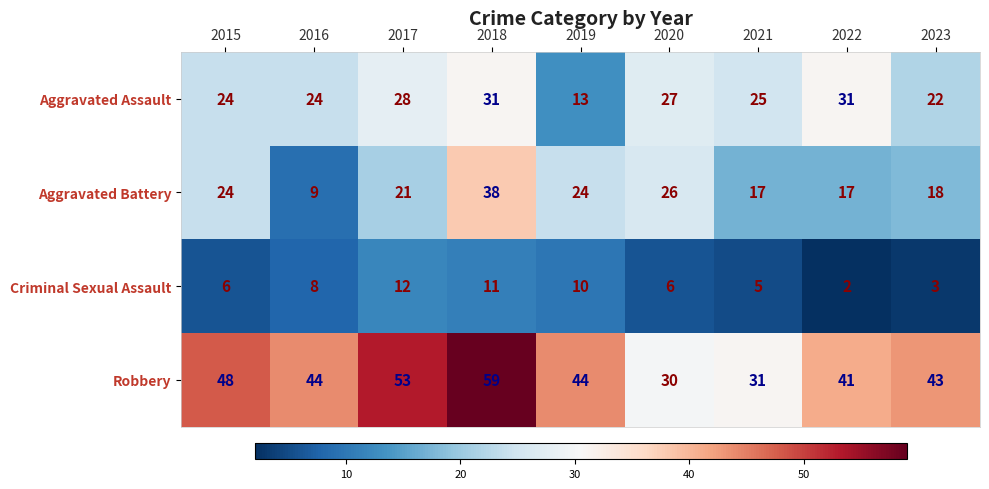

List the series in order of their peak value, highest first.

Robbery, Aggravated Battery, Aggravated Assault, Criminal Sexual Assault